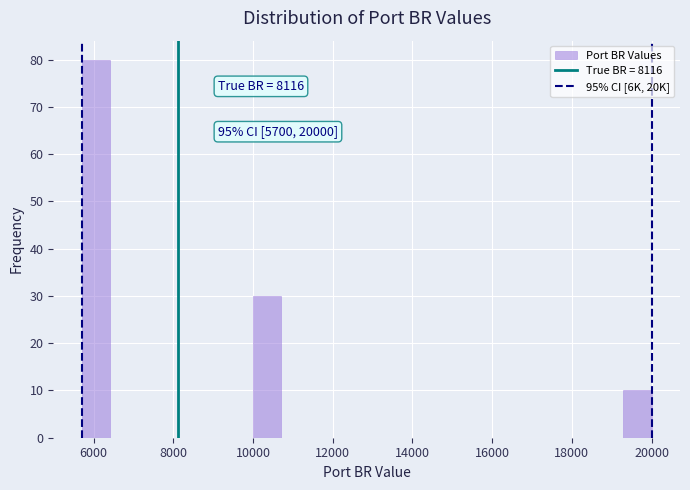

Read against the x-axis, roughly where is the centre of the tallest bar?

6000